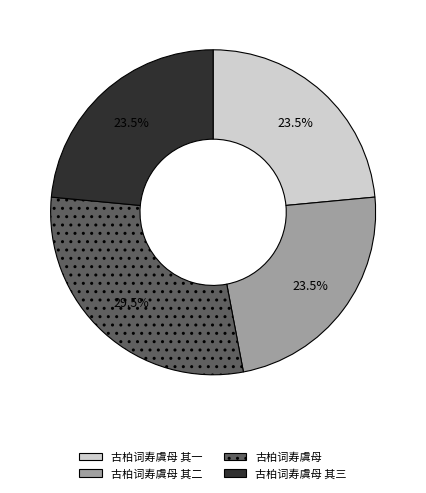

Is there a majority slice in this chart?

No